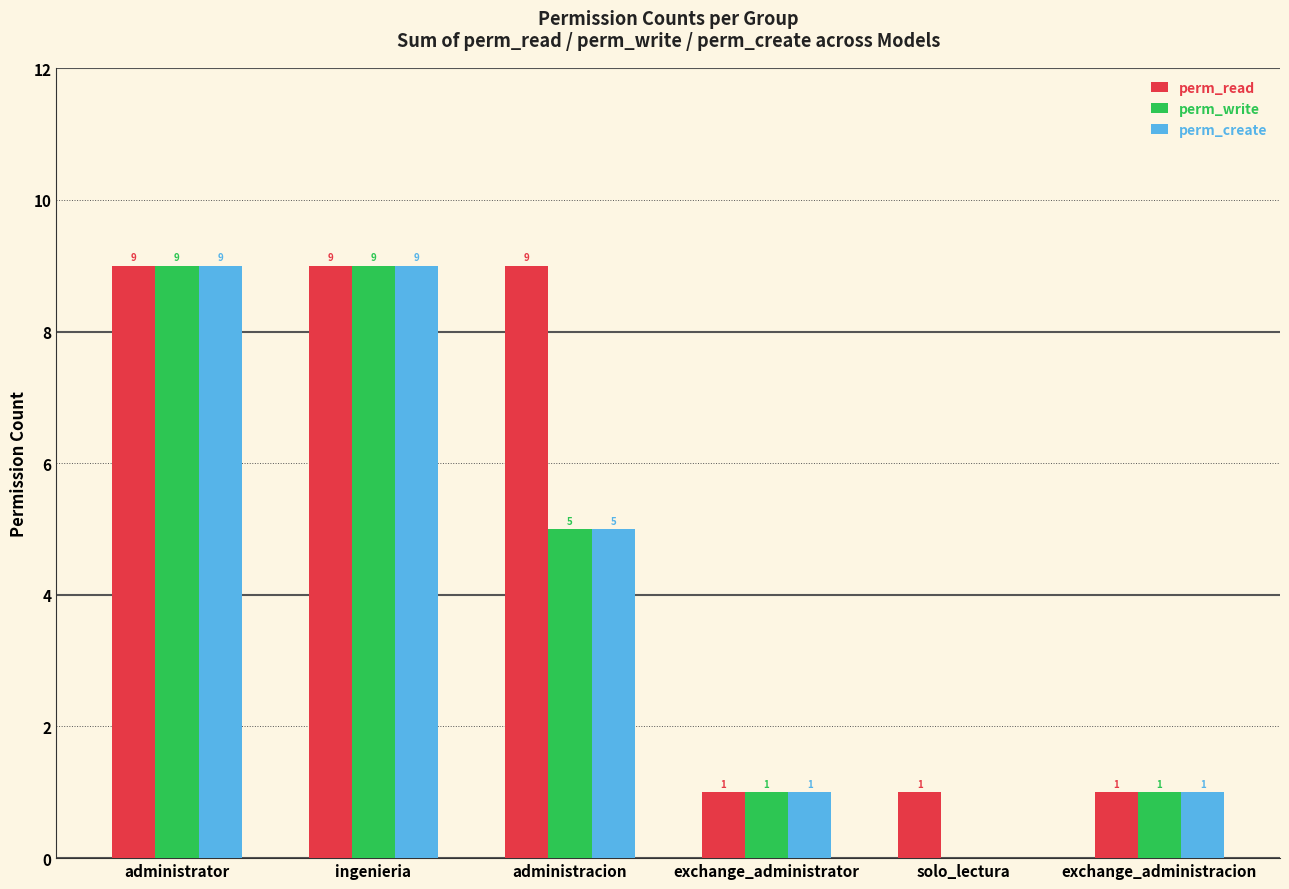

The perm_read series shows 2 at exchange_administrator. True or false?

False